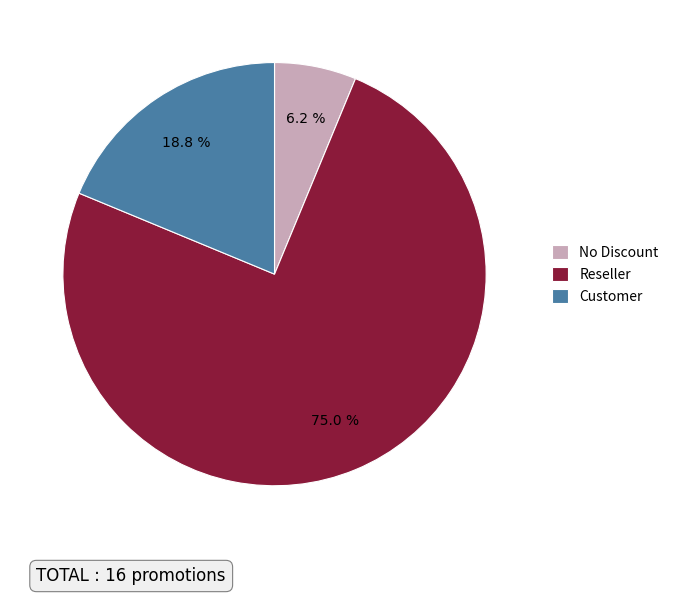

What is the largest slice in the pie chart?

Reseller